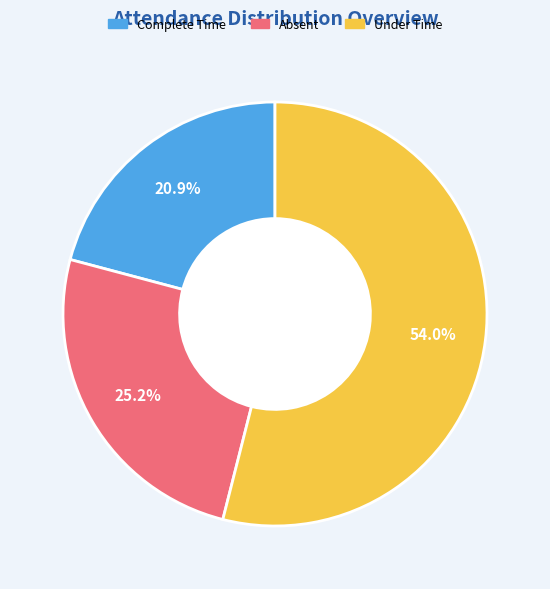

Does any single category account for the majority?

Yes